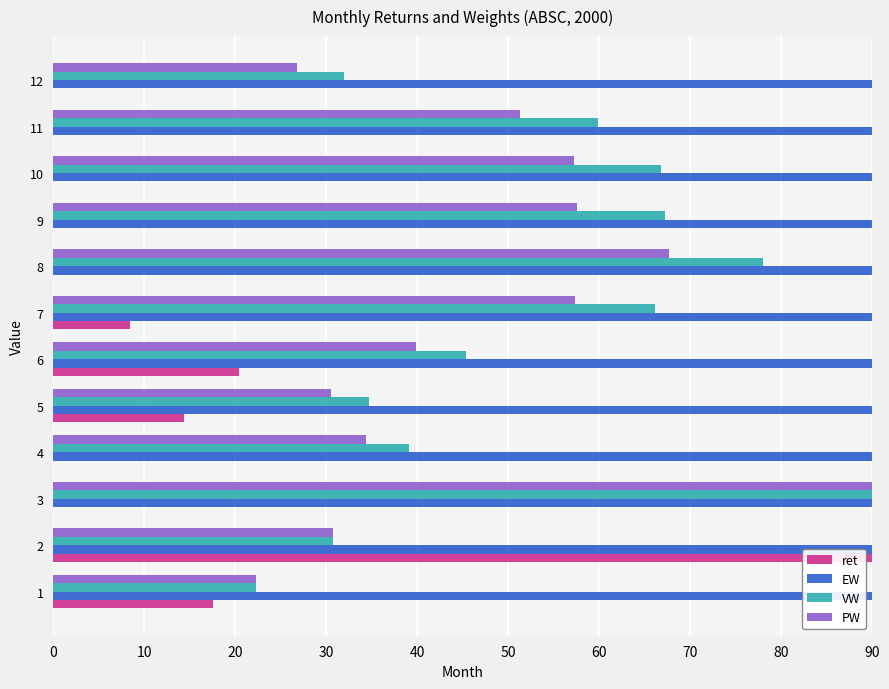

Are the bars grouped side by side (vs. stacked)?

Yes